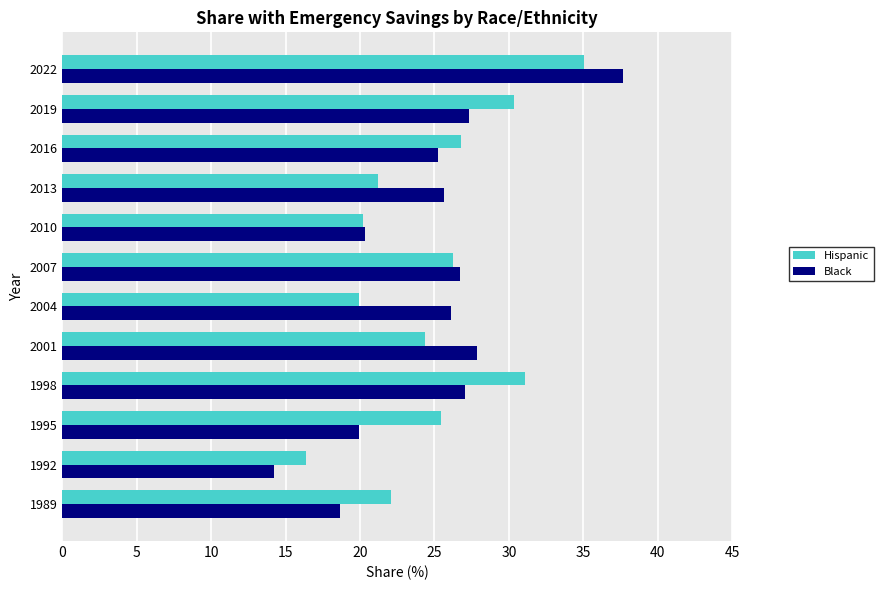

The value of Black at 2007 is 43.2. True or false?

False